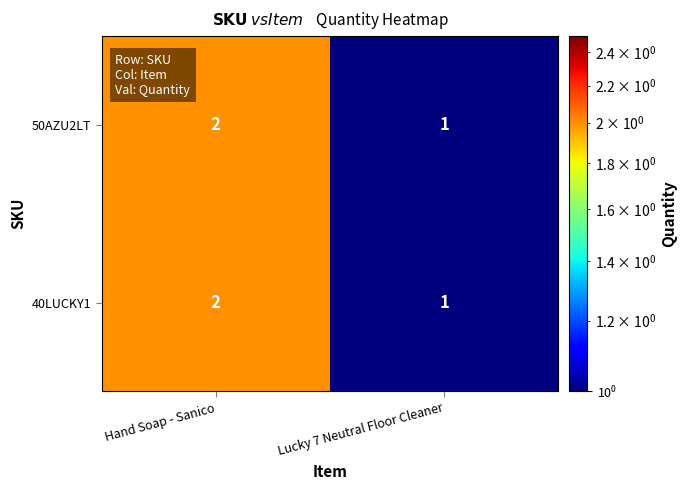

At which category does the chart reach its peak across all series?

Hand Soap - Sanico